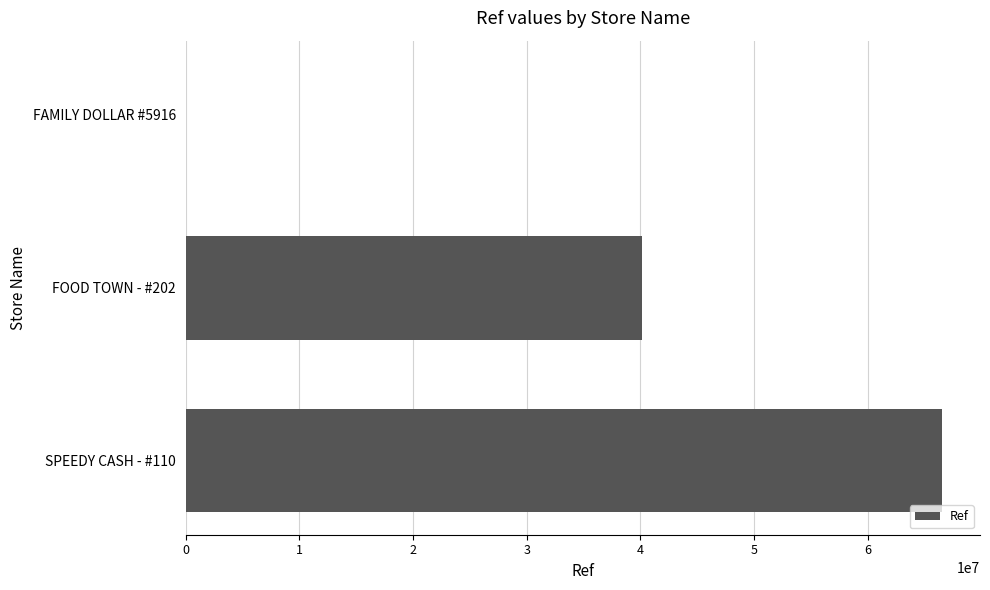

The value at FOOD TOWN - #202 is 40160023. True or false?

True